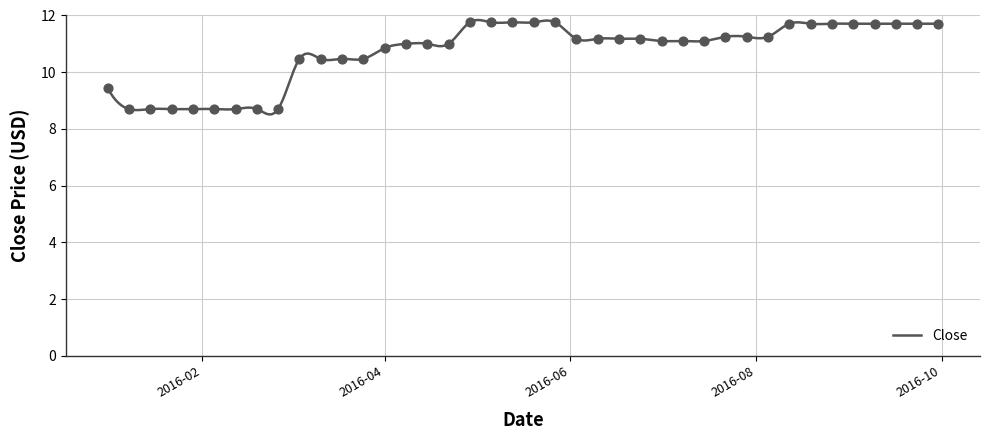

What is the change in value from 2016-04-22 to 2016-09-09?

+0.7